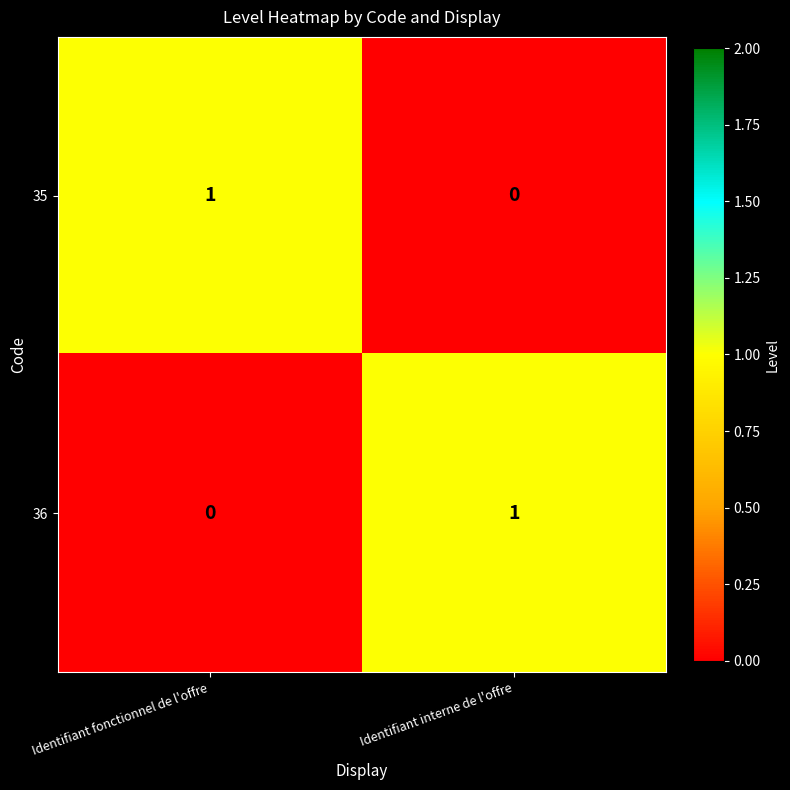

Which category has the highest value in the 35 series?

Identifiant fonctionnel de l'offre